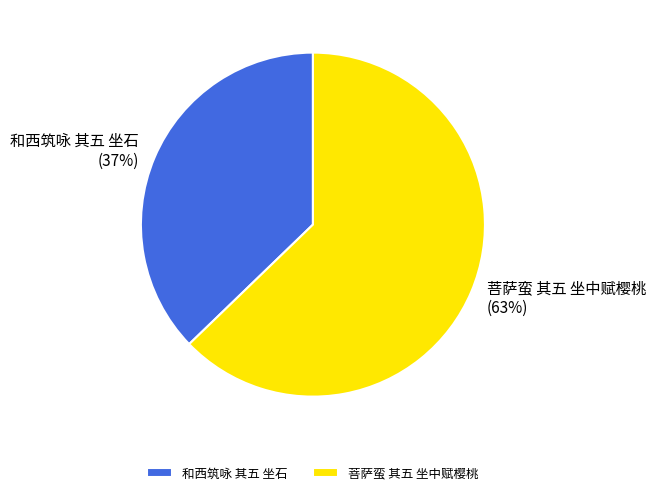

What percentage is the 菩萨蛮 其五 坐中赋樱桃 slice, to the nearest percent?

63%